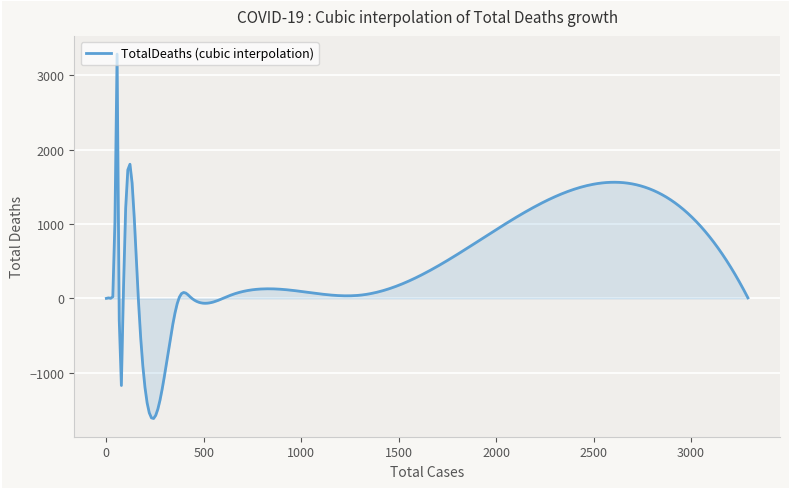

What is the maximum value shown in the chart?

3287.1